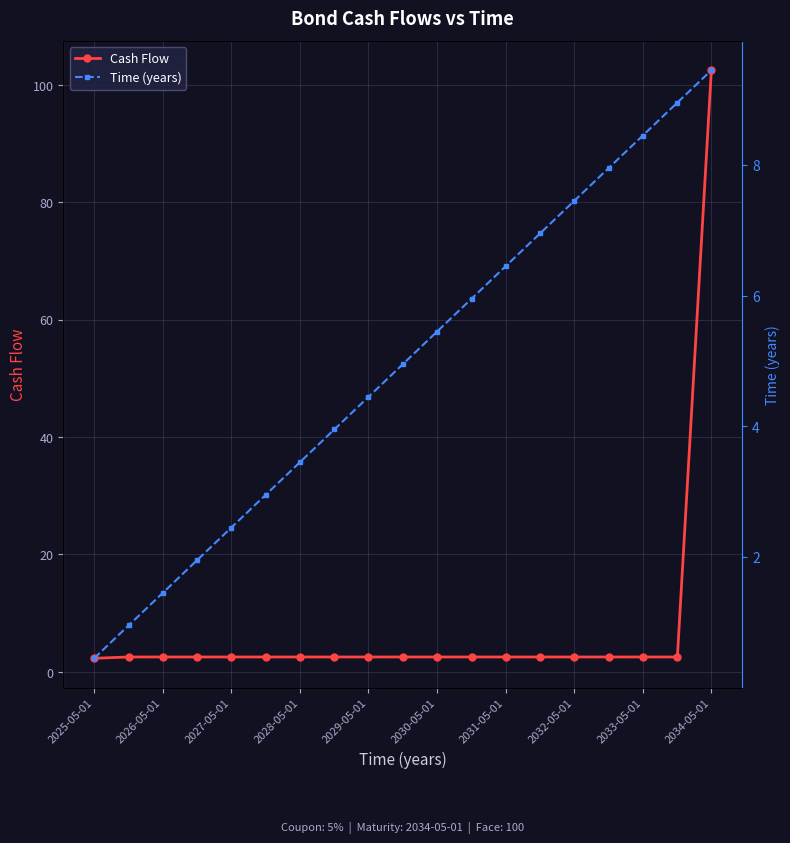

What is the value of the Cash Flow point at the 13th from the left?

2.5